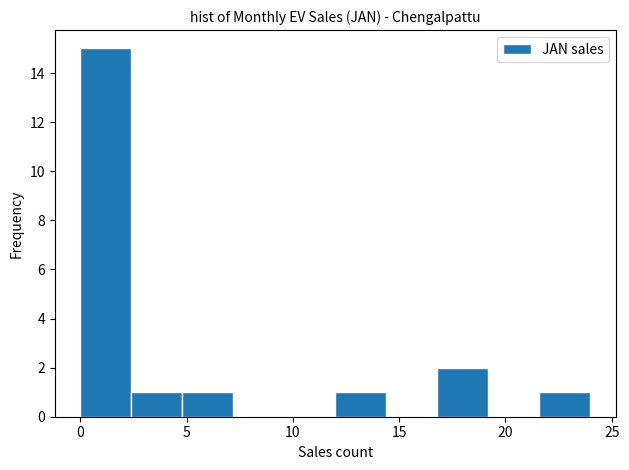

Reading left to right, transcribe this chart: for each bar, give the range it covers on the x-axis and its height. Neither the bar edges nor the heights are printed on the chart, so give them approximately, as read against the axes.

0.0 to 2.4: 15
2.4 to 4.8: 1
4.8 to 7.2: 1
7.2 to 9.6: 0
9.6 to 12.0: 0
12.0 to 14.4: 1
14.4 to 16.8: 0
16.8 to 19.2: 2
19.2 to 21.6: 0
21.6 to 24.0: 1